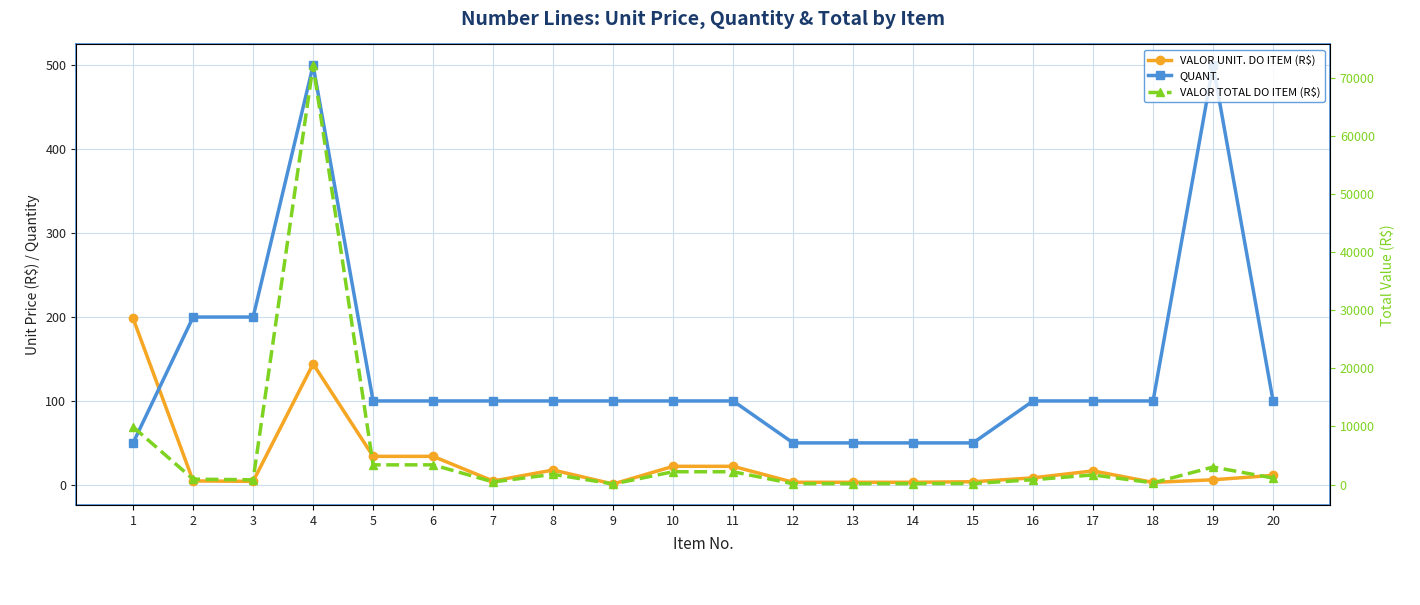

What is the average value of the QUANT. series?

137.5